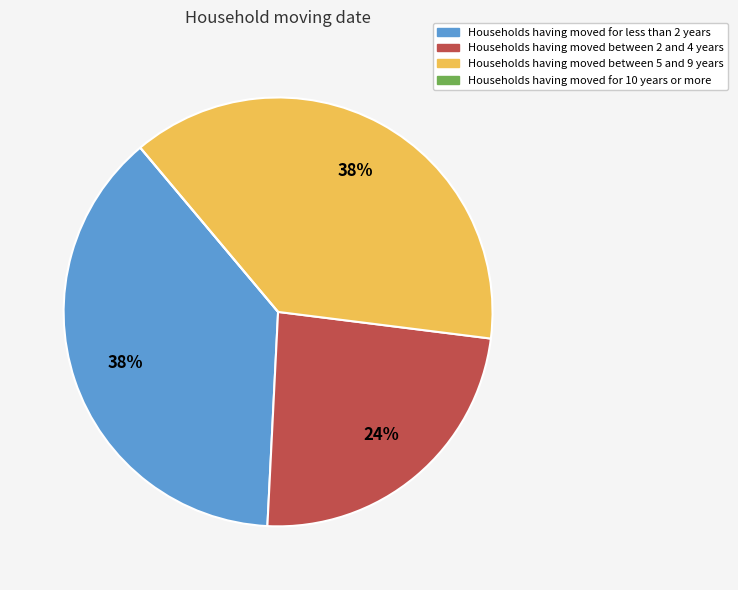

To the nearest percent, what is the difference between the largest and smallest slice percentages?

38%